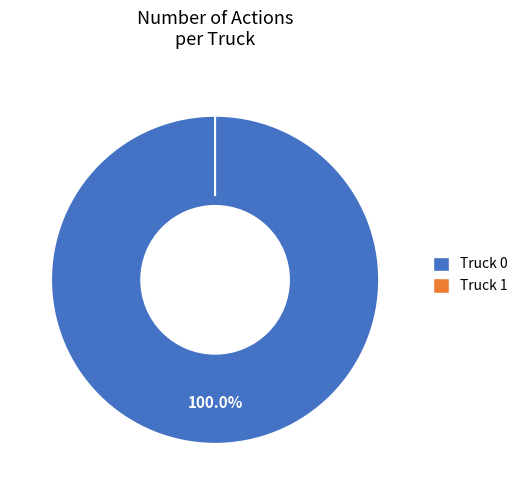

Rank the categories by value from highest to lowest.

Truck 0, Truck 1